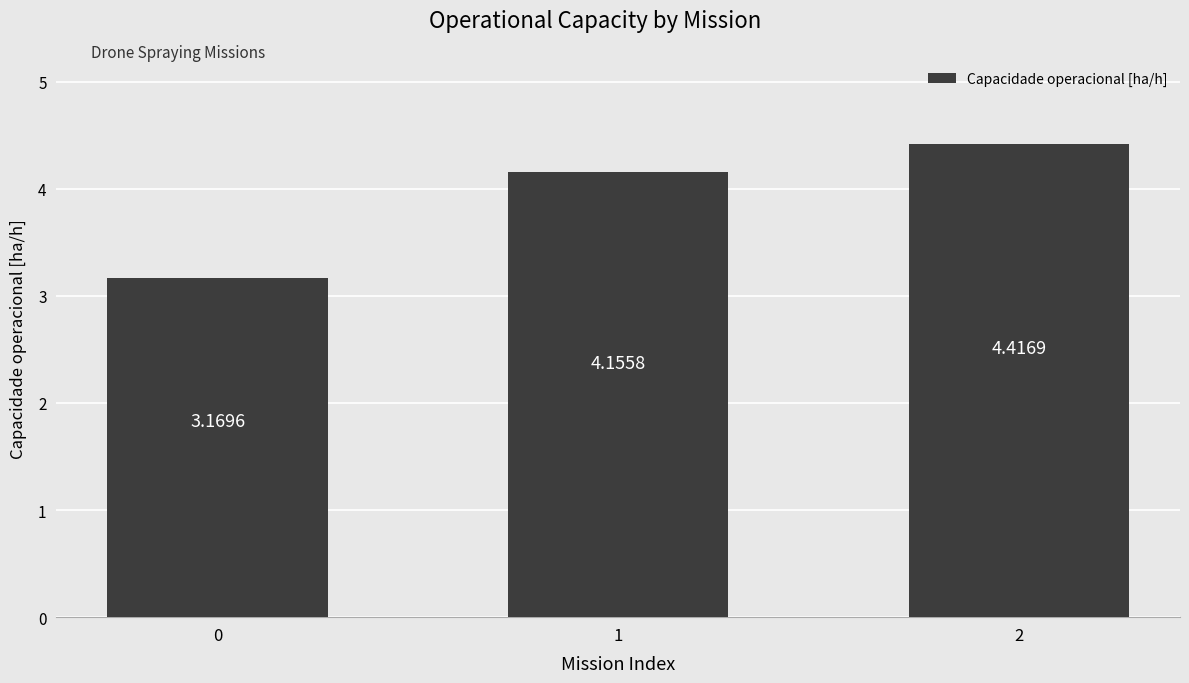

Approximately how many times larger is the value at 2 compared to 0?

1.4